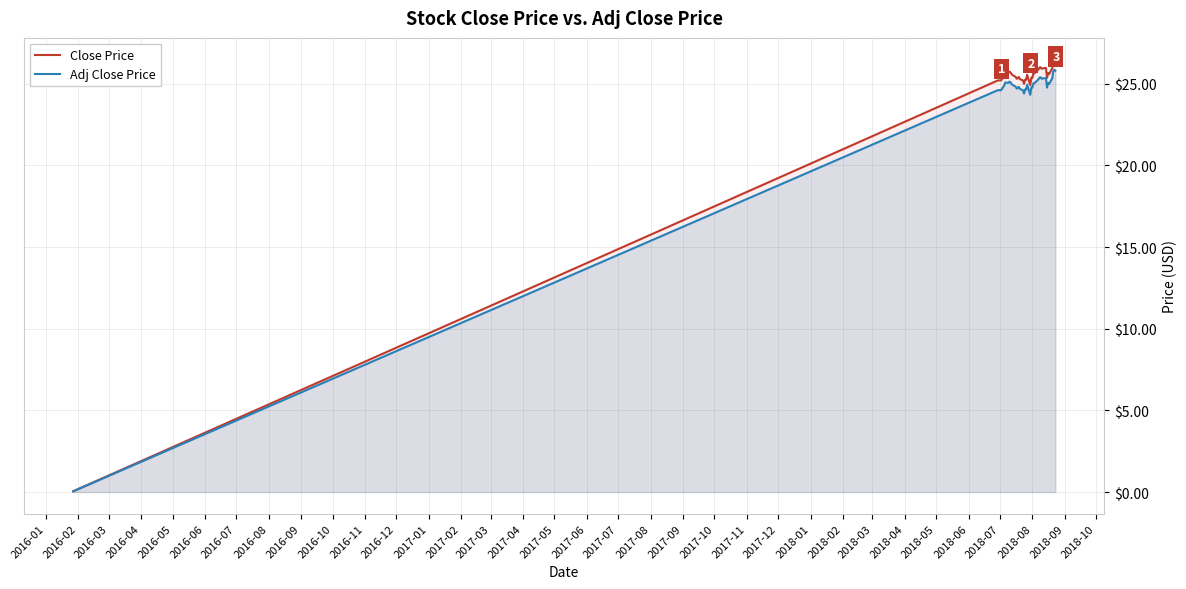

What is the greatest value displayed?

26.5